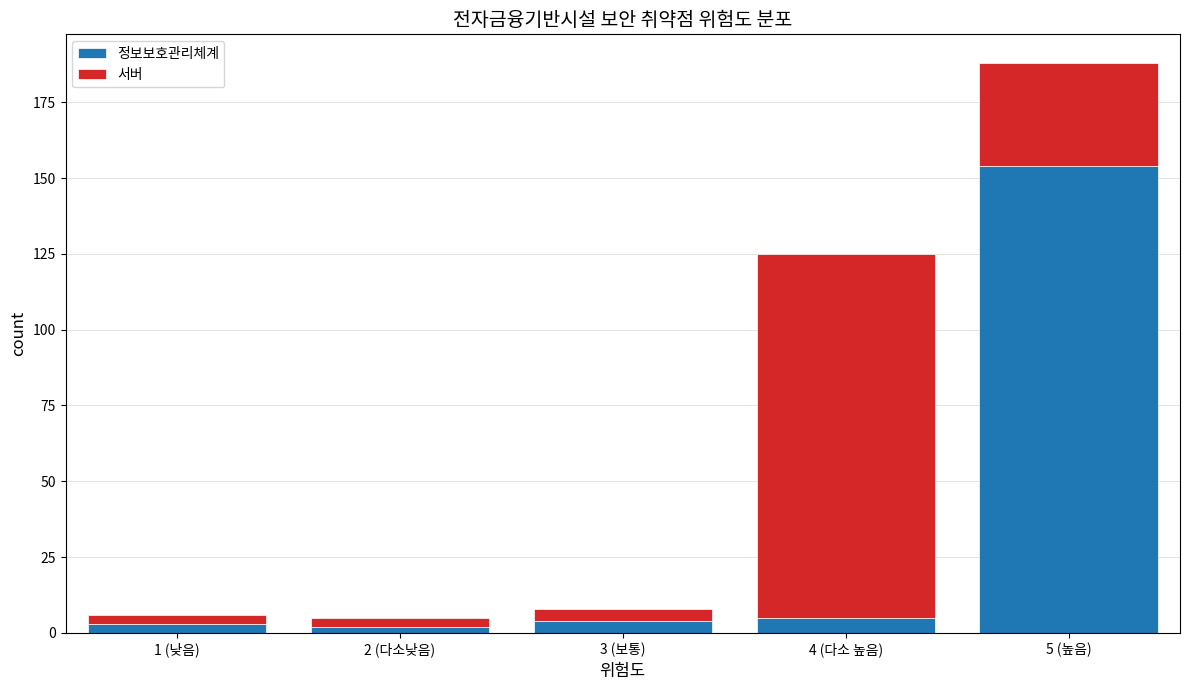

Reading left to right, what are the values for 정보보호관리체계?

3	2	4	5	154